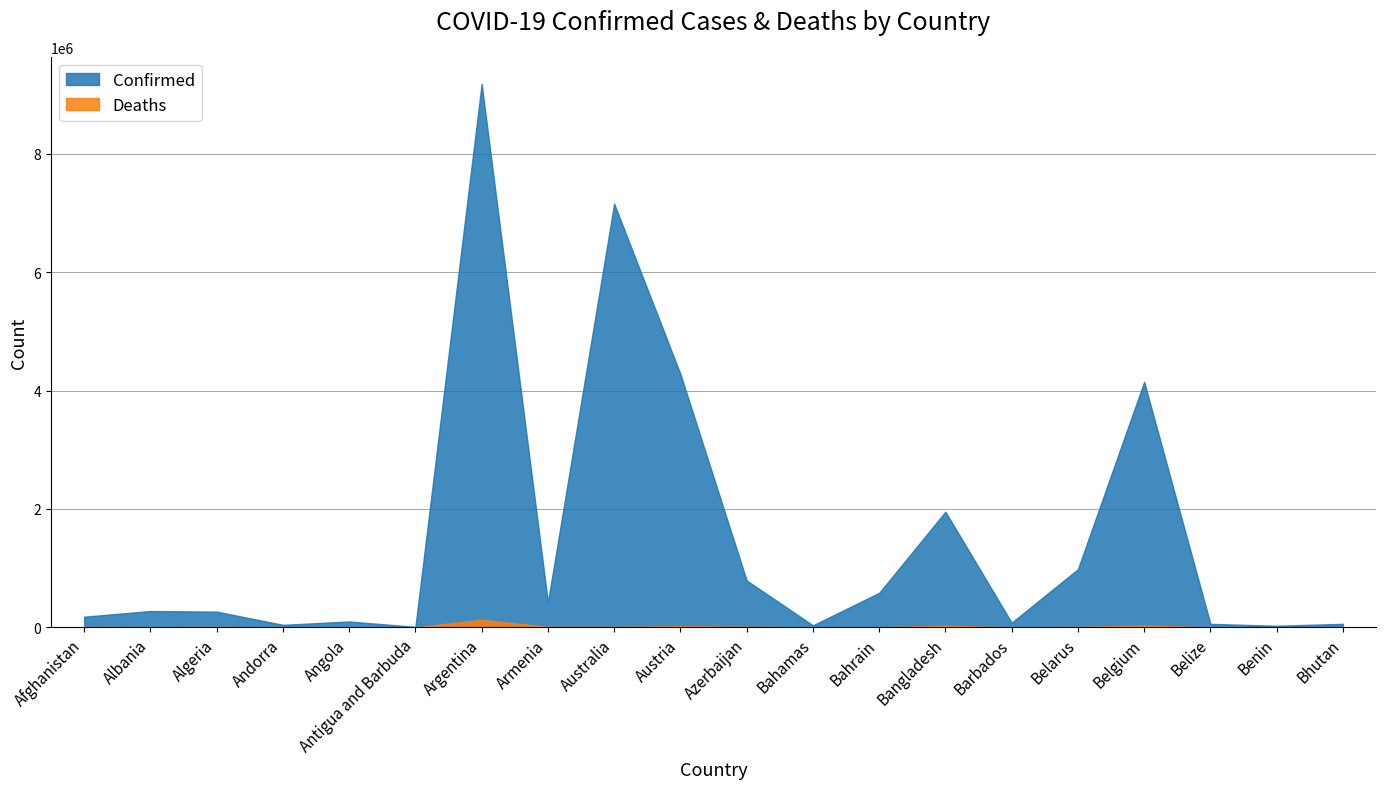

How many interior local peaks does the Deaths series have?

6